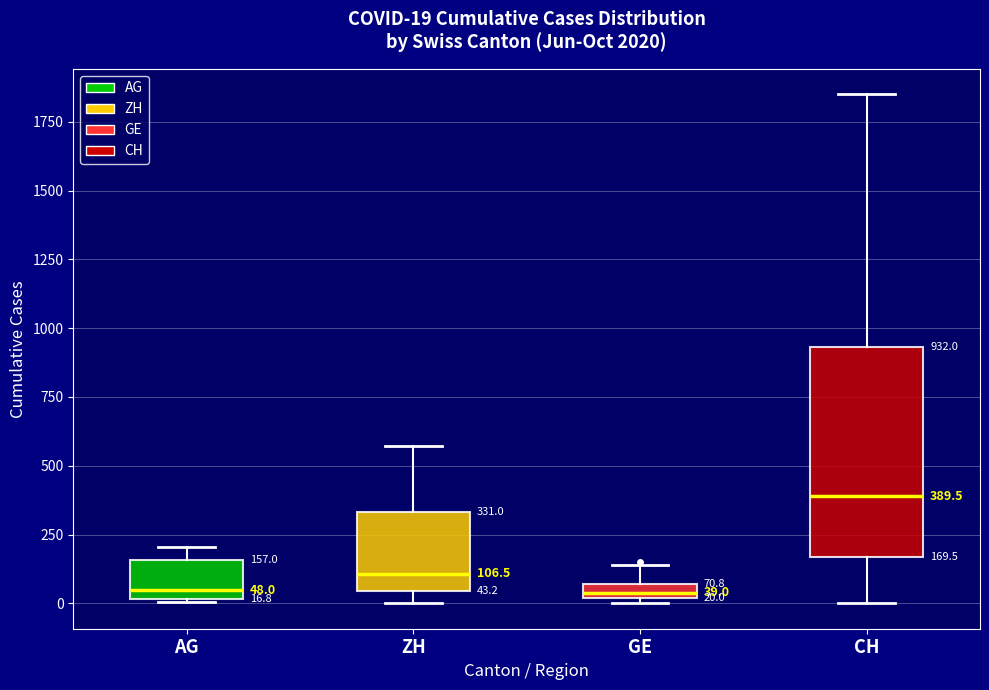

Comparing the boxes themselves (not the whiskers), which one is the tallest?

CH